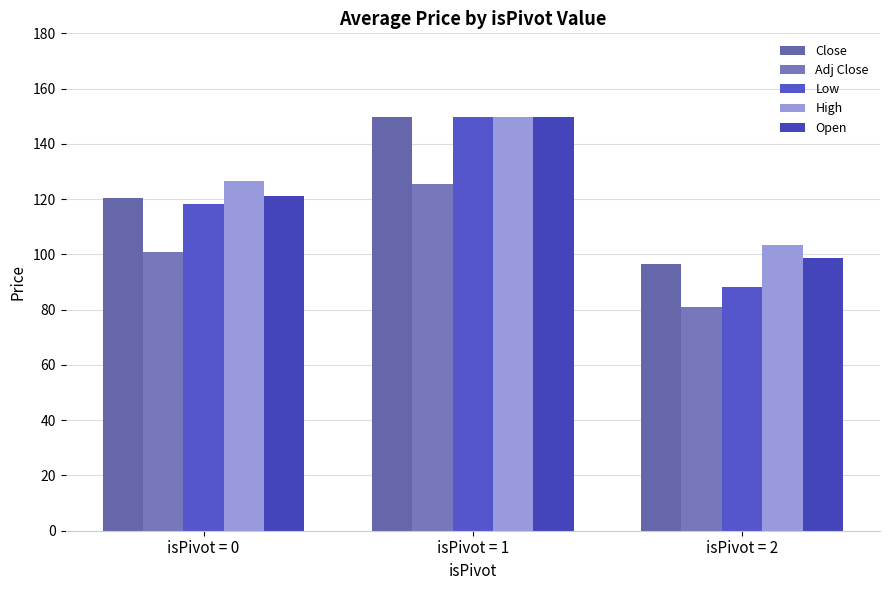

True or false: Close has a value of 149.8 at isPivot = 1.

True